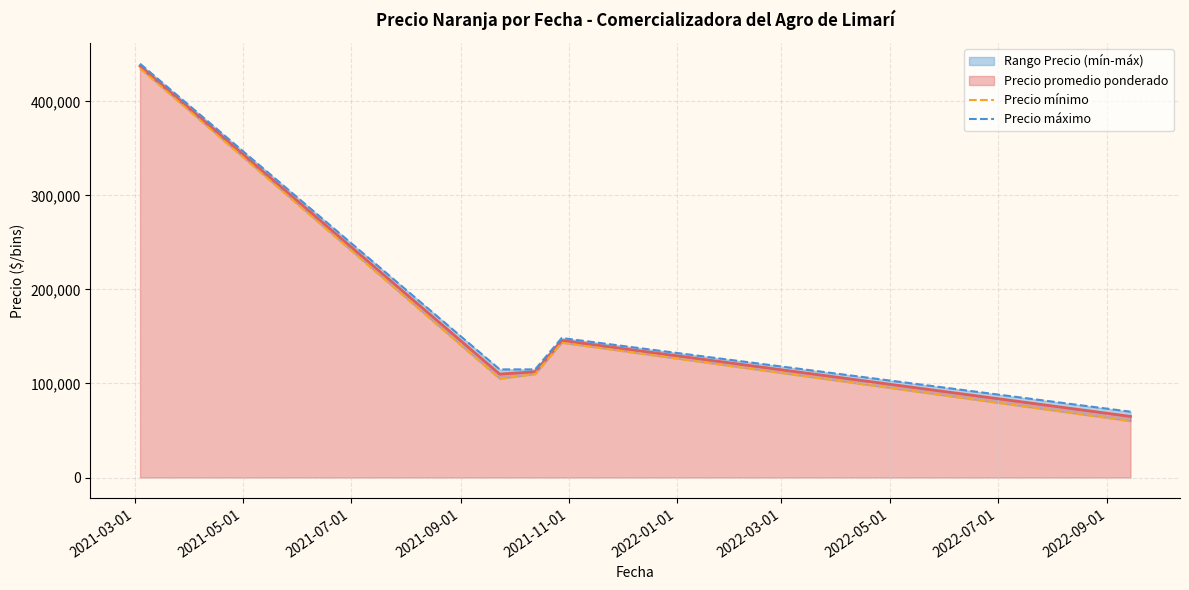

What is the lowest value of the Precio promedio ponderado series?

65000